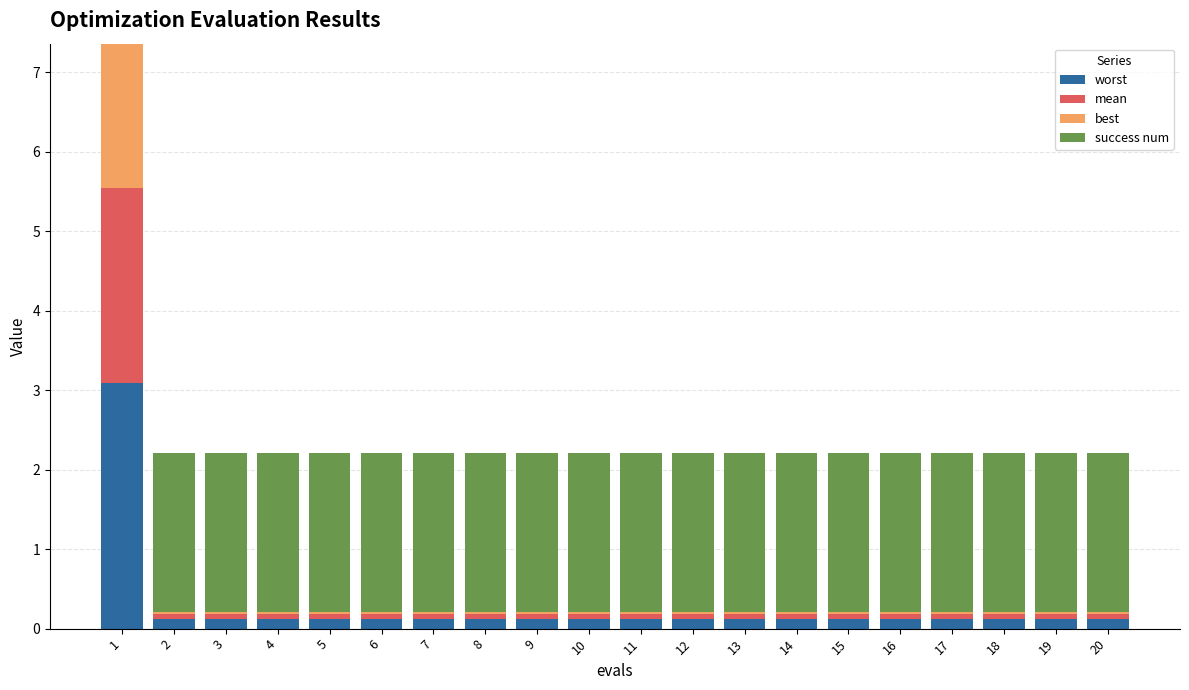

What is the sum of all worst values?

5.4